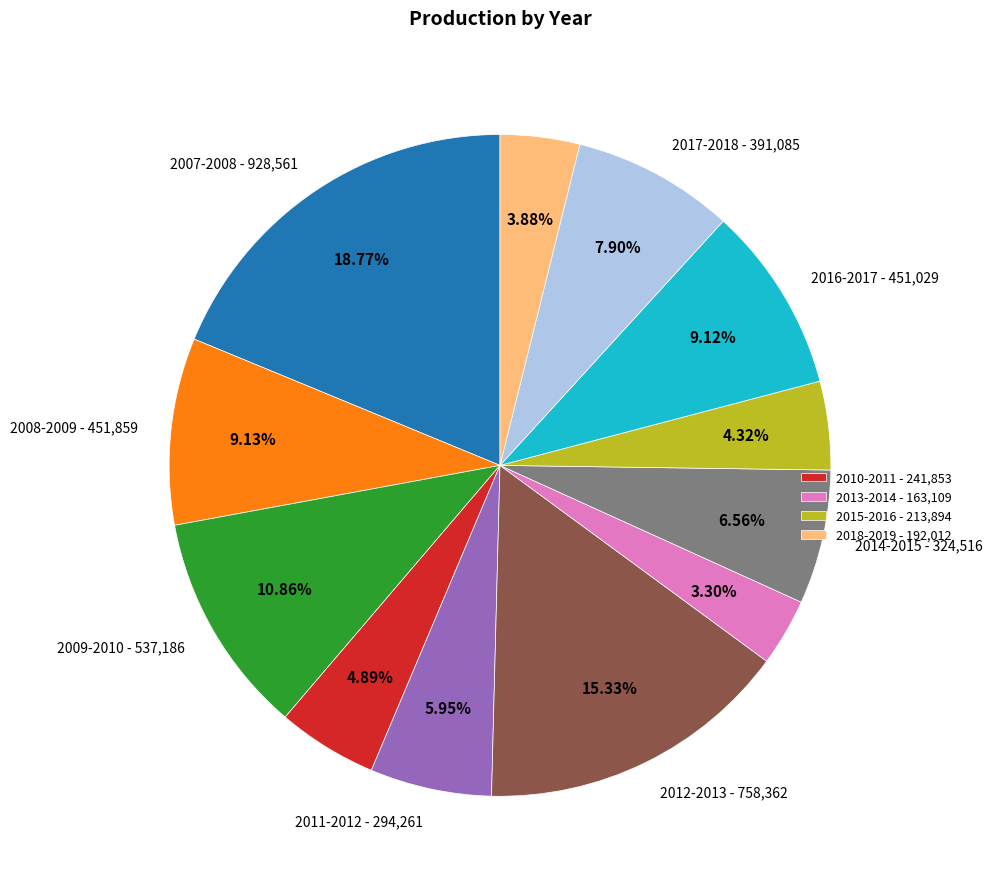

Is there any slice that represents more than half of the pie?

No